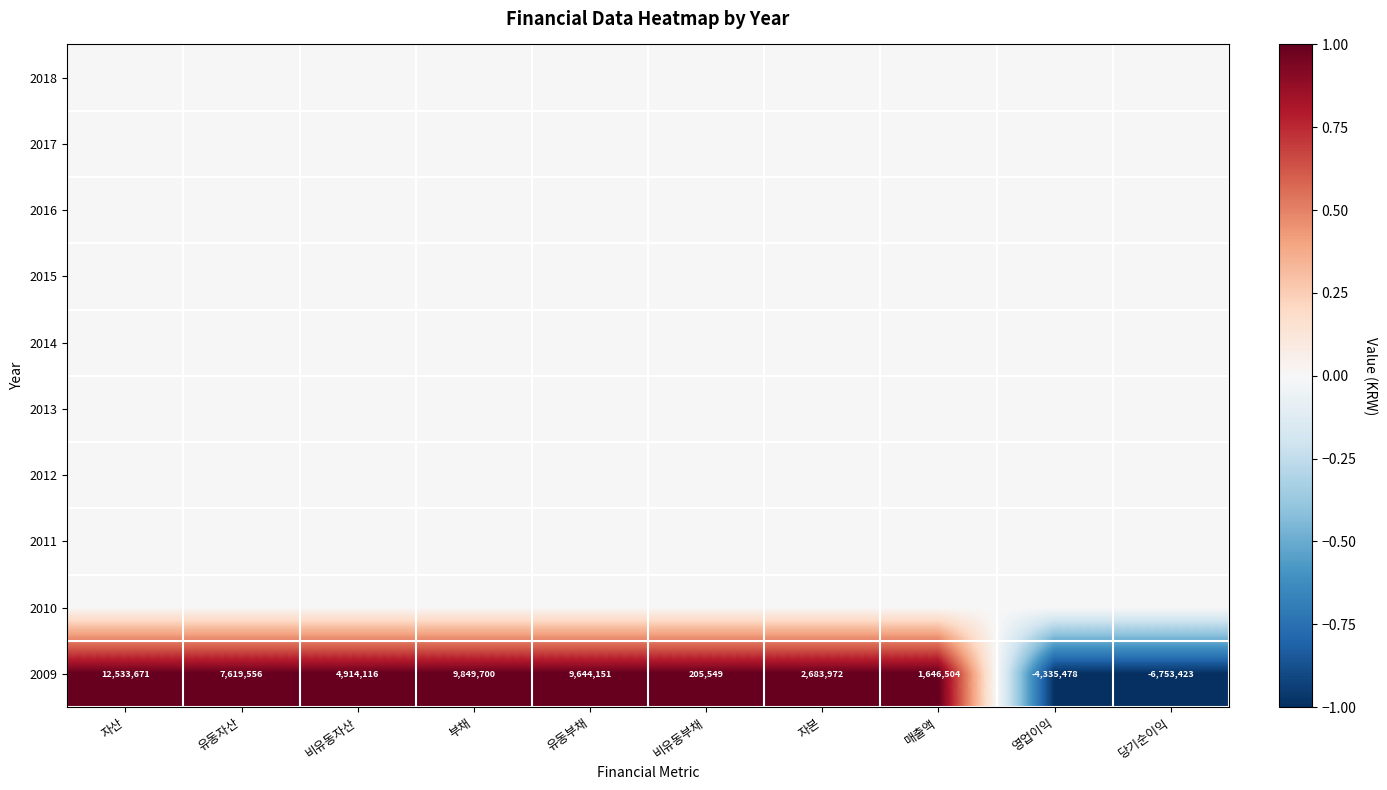

True or false: 2009 has a value of -1250235 at 영업이익.

False